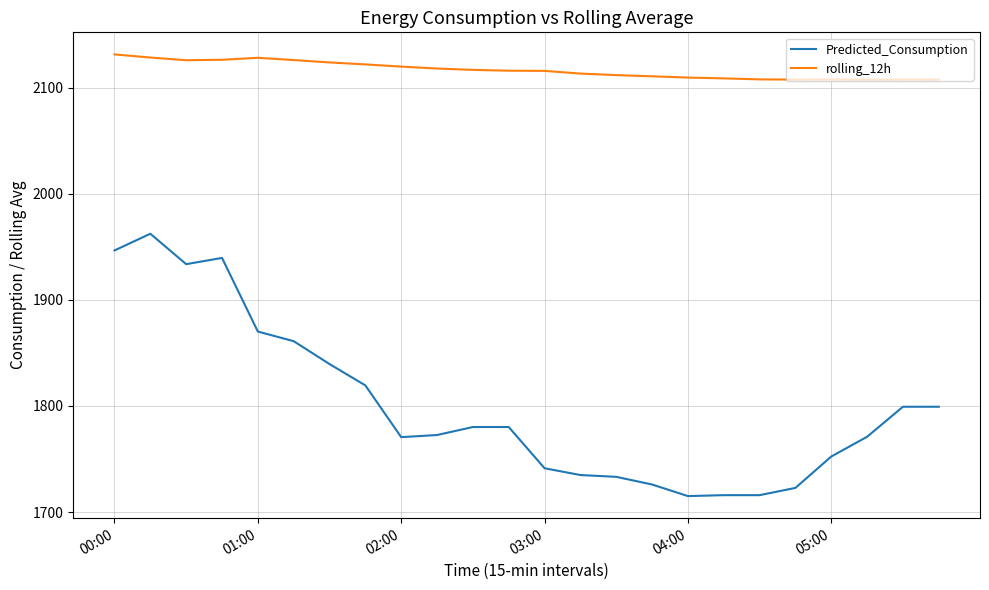

What is the difference between the maximum and minimum values in the rolling_12h series?

23.9